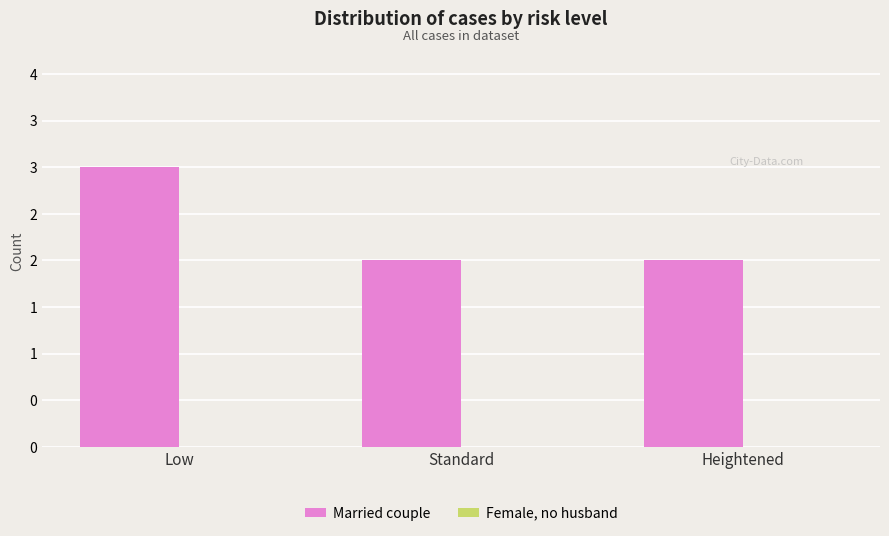

Are the bars grouped side by side (vs. stacked)?

No